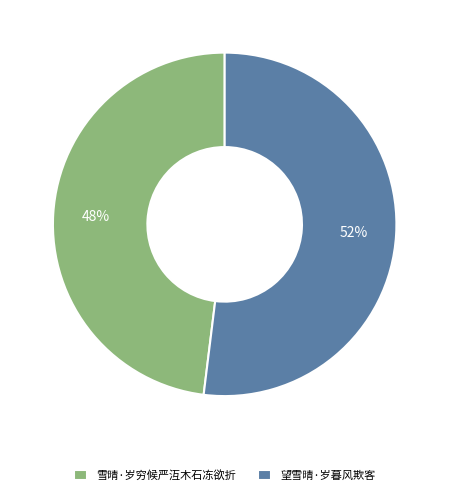

What is the smallest slice in the pie chart?

雪晴·岁穷候严沍木石冻欲折